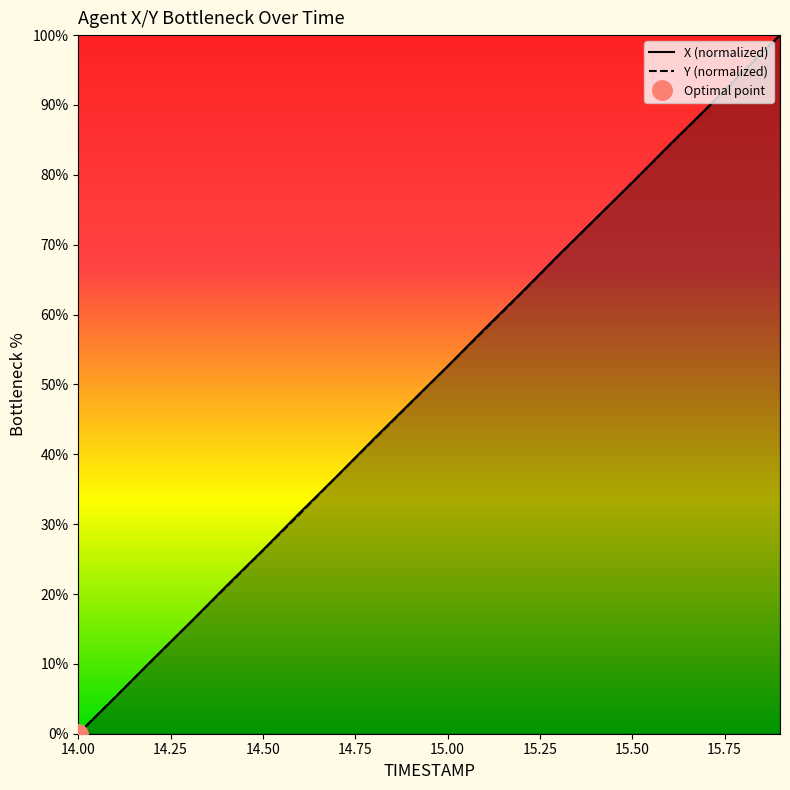

At which label does Y (normalized) reach its minimum?

14.00